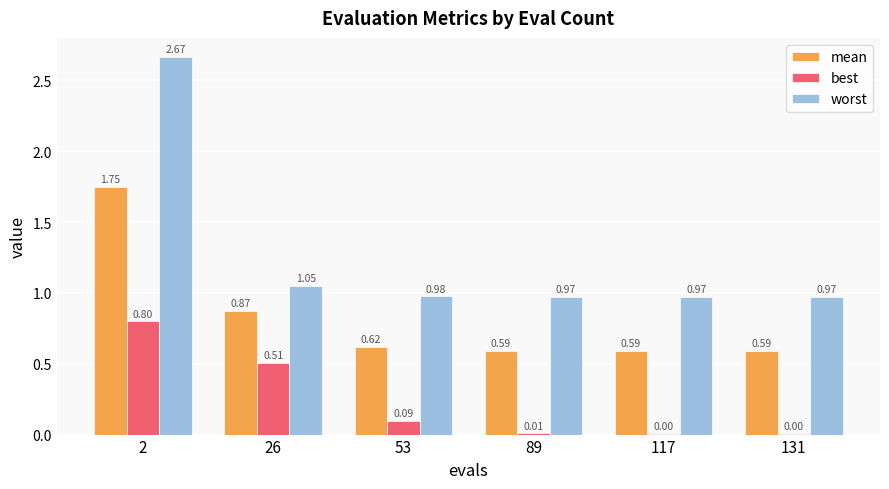

What is the total value across all series at 2?

5.2